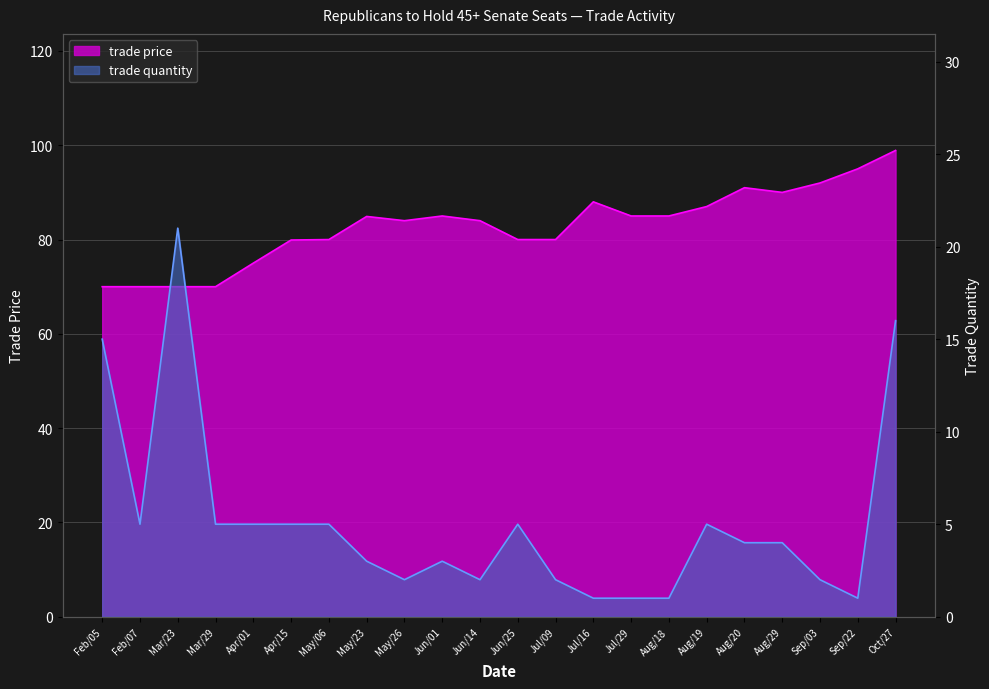

Between May/06 and Aug/20, which series saw the biggest shift?

trade price